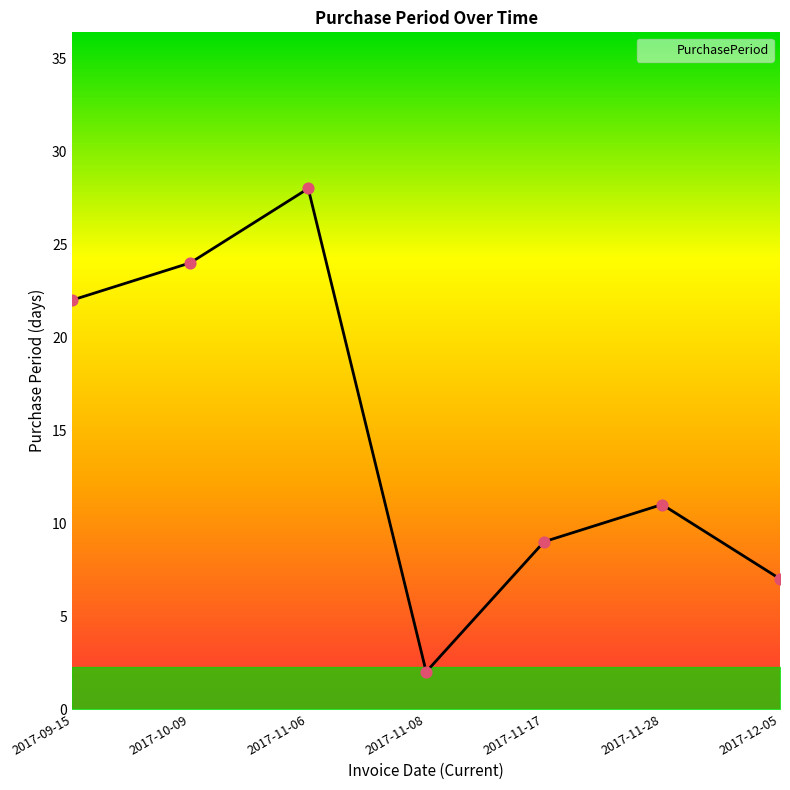

What is the change in value from 2017-11-17 to 2017-11-28?

+2